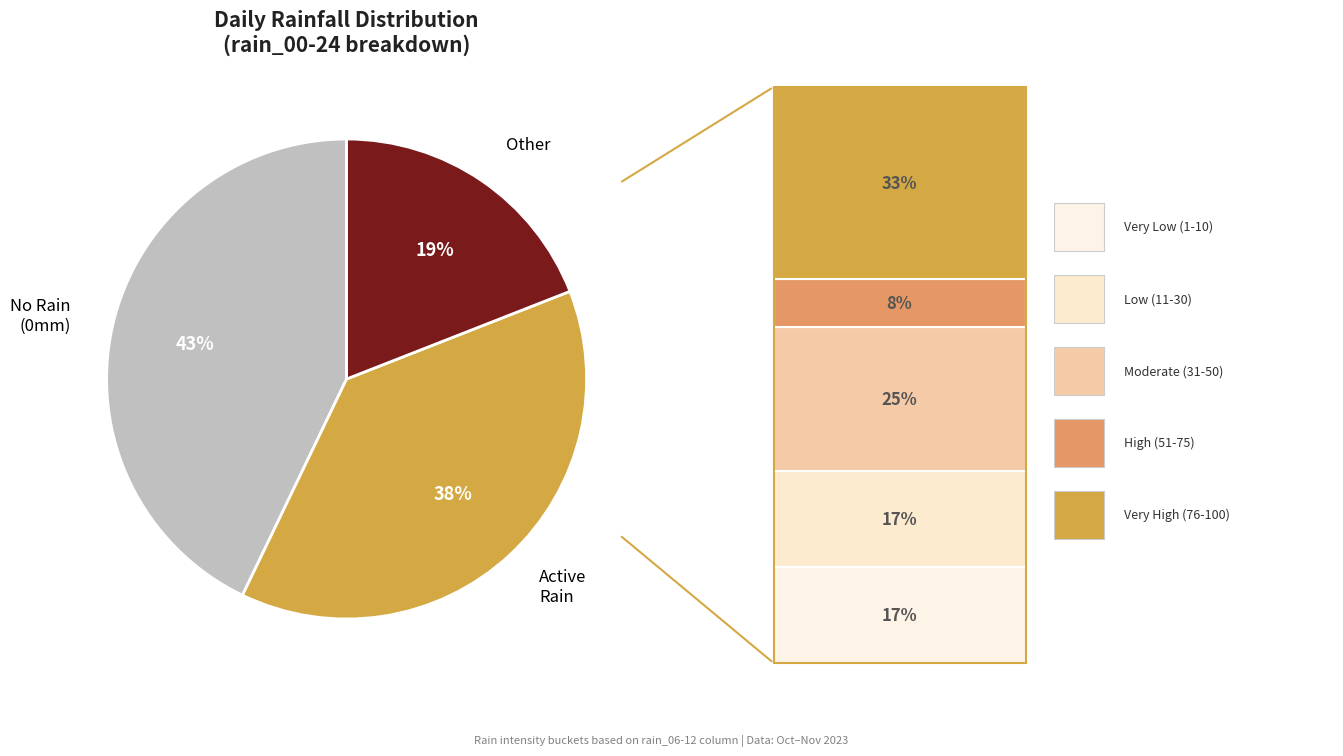

True or false: Other accounts for 19% of the total.

True